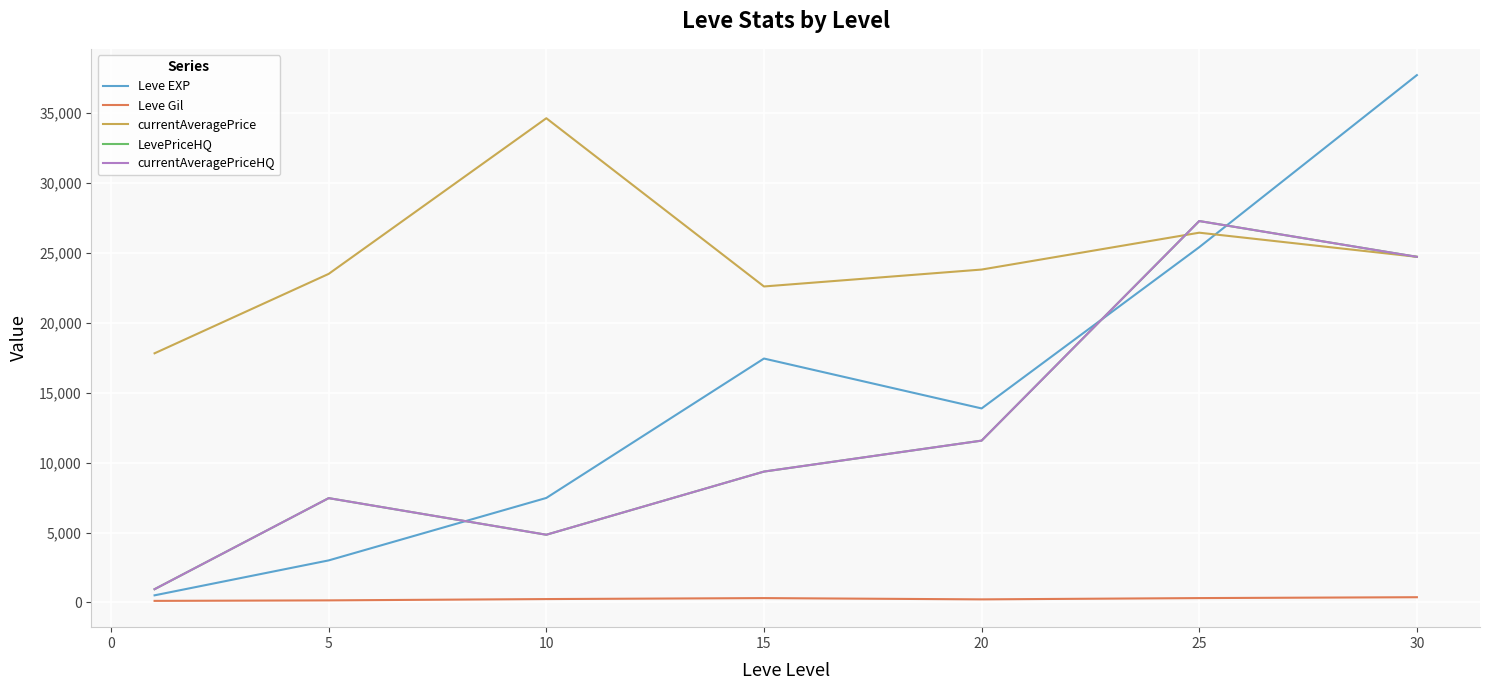

What is the value of the currentAveragePriceHQ point at the 2nd from the left?

7461.3